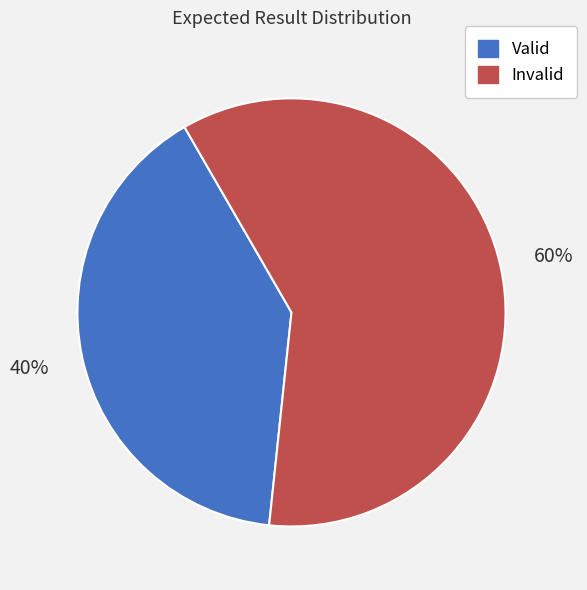

To the nearest percent, what is the difference between the Invalid and Valid slice percentages?

20%